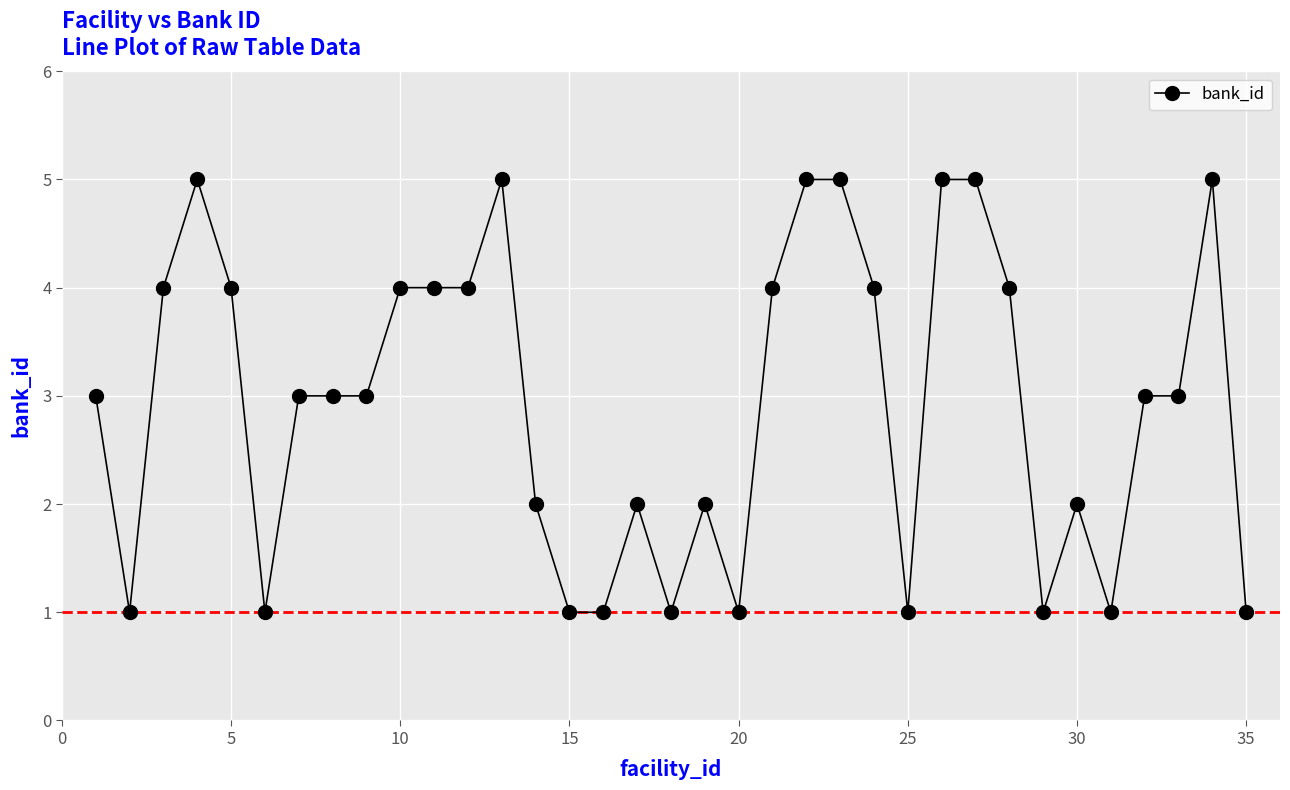

True or false: the data has more than 1 interior local peaks.

True